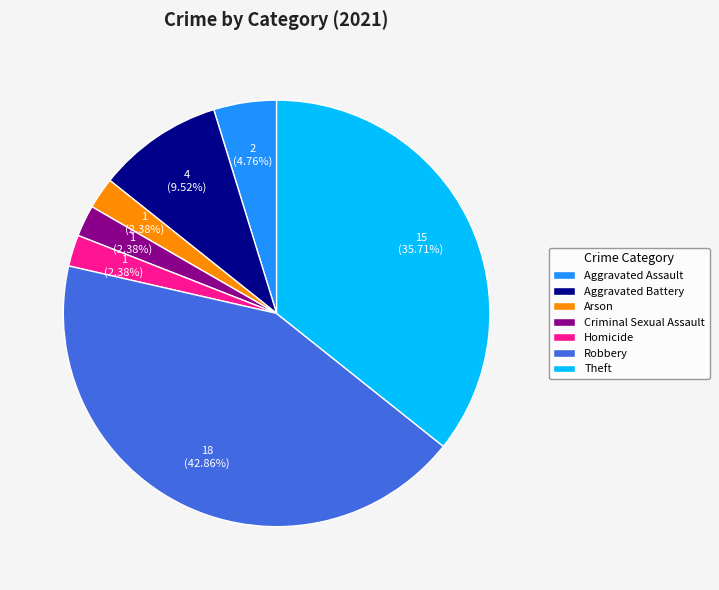

Is the sum of Aggravated Assault and Homicide greater than half?

No